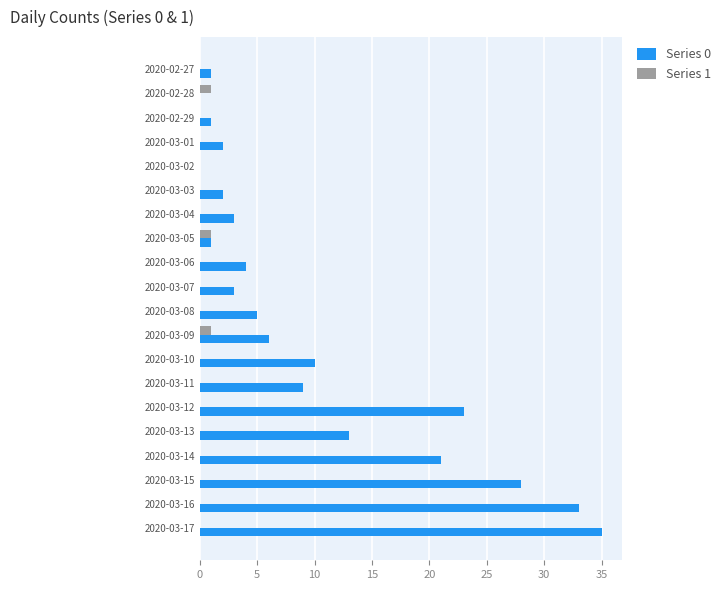

Which series has the largest total across all categories?

Series 0